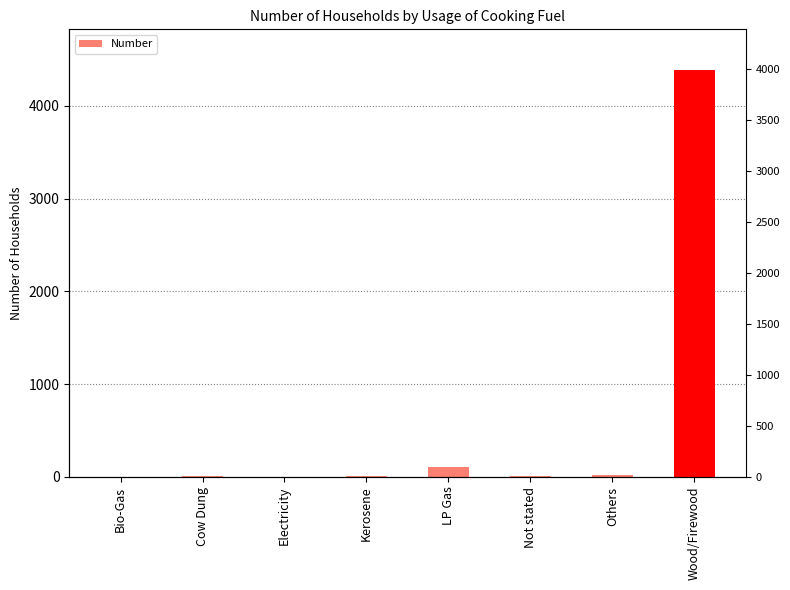

True or false: the data shows 26 at Others.

False